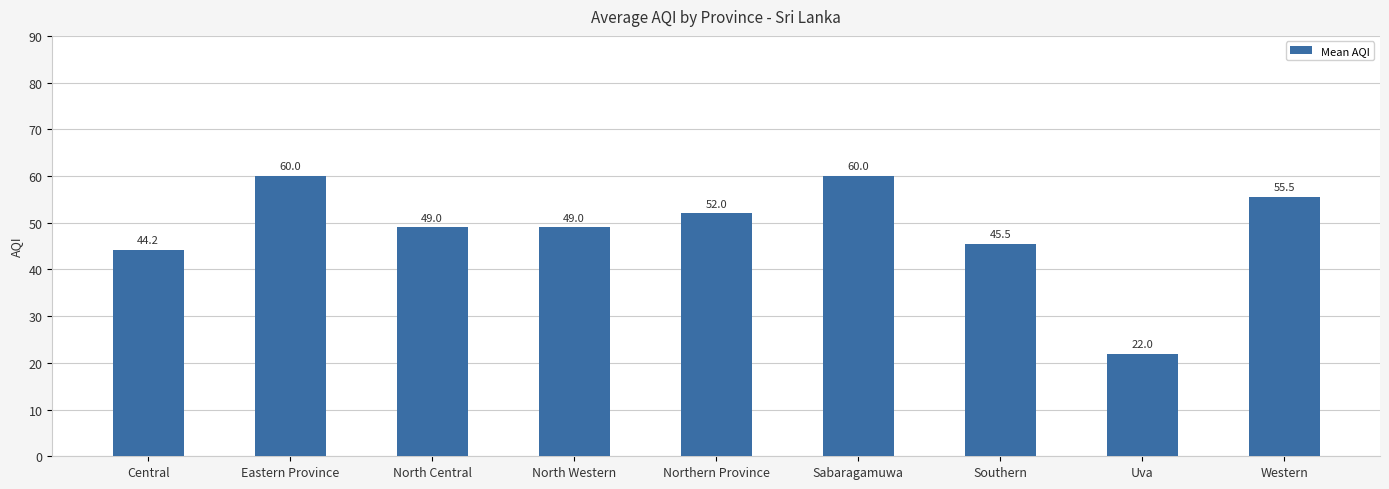

At which label does the data first exceed 49?

Eastern Province